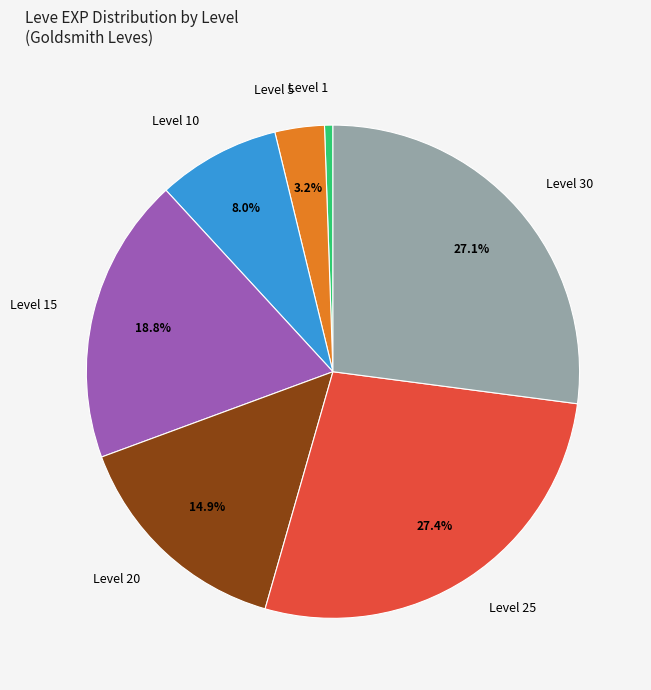

Count the number of slices in the pie.

7